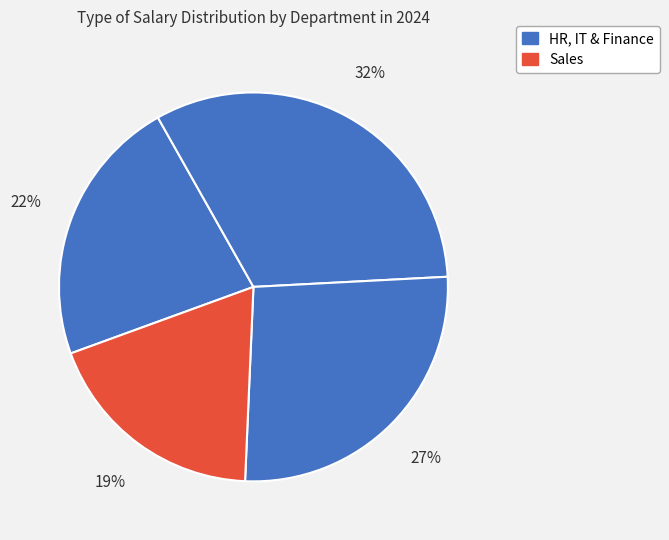

How many slices are in this pie chart?

4